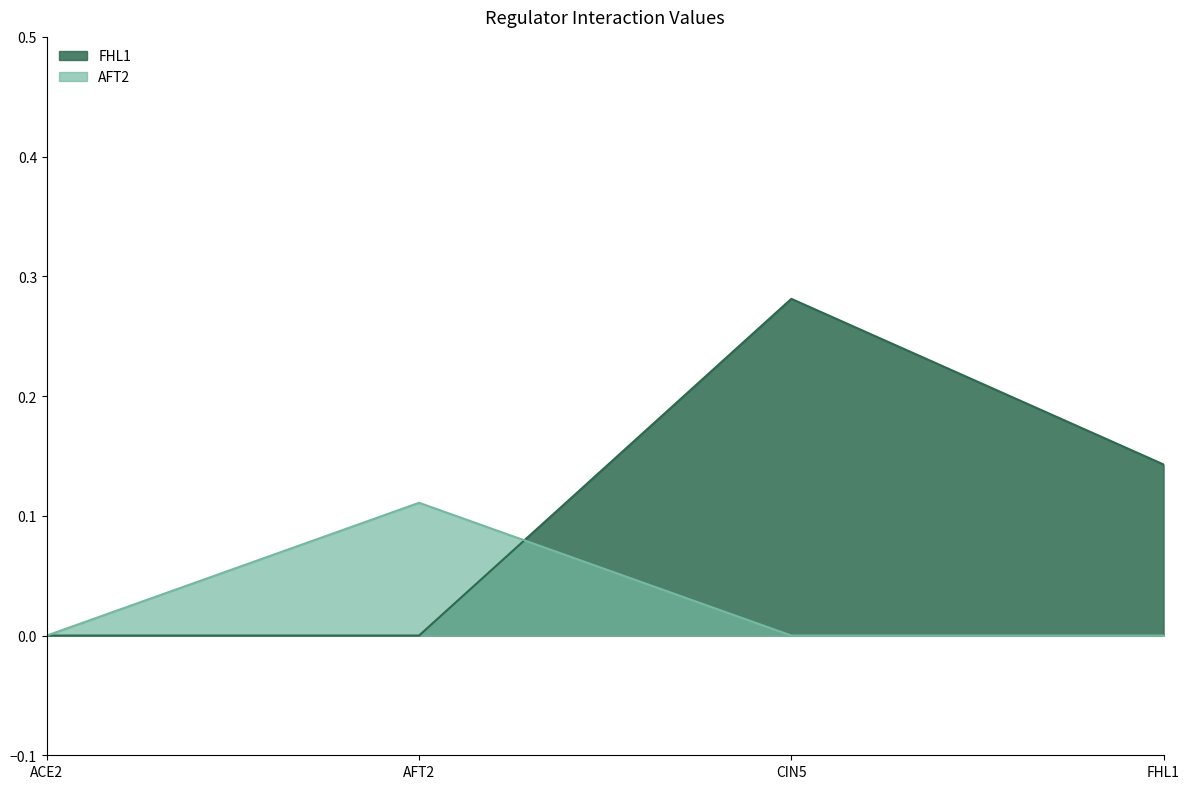

At which category is the sum across all series the highest?

CIN5